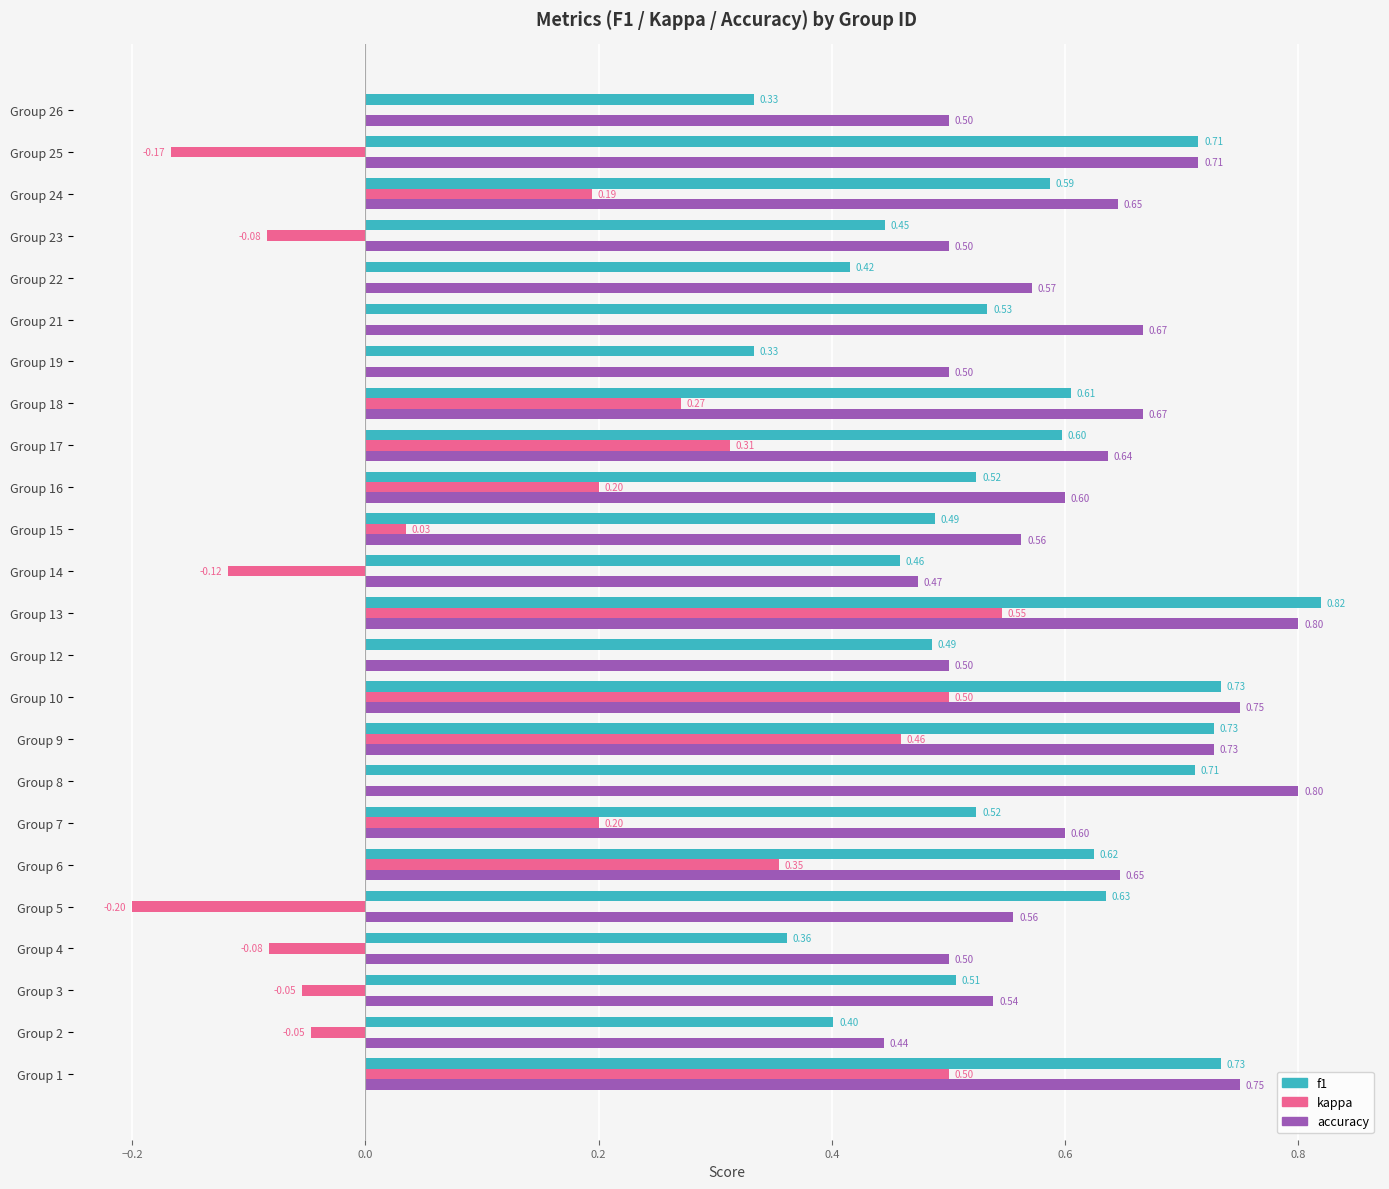

Between Group 23 and Group 26, which series saw the biggest shift?

f1